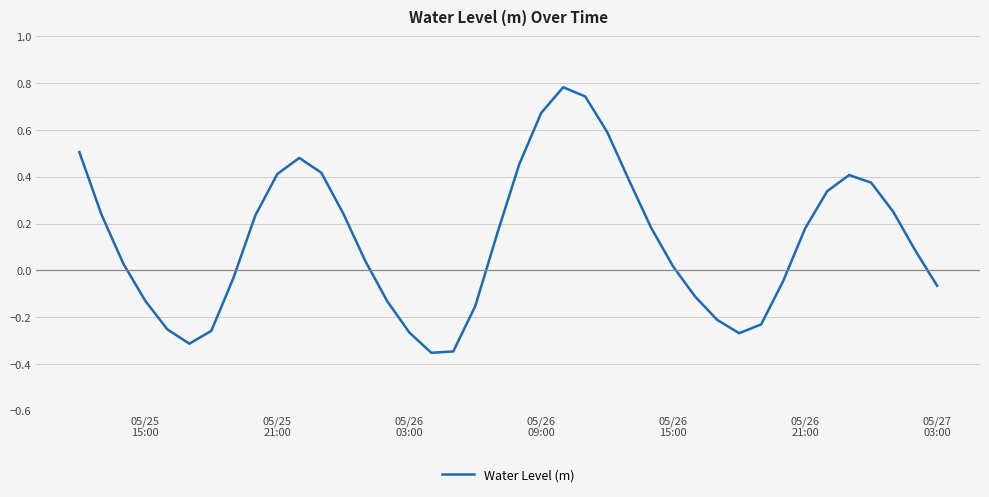

What is the difference between the maximum and minimum values?

1.1